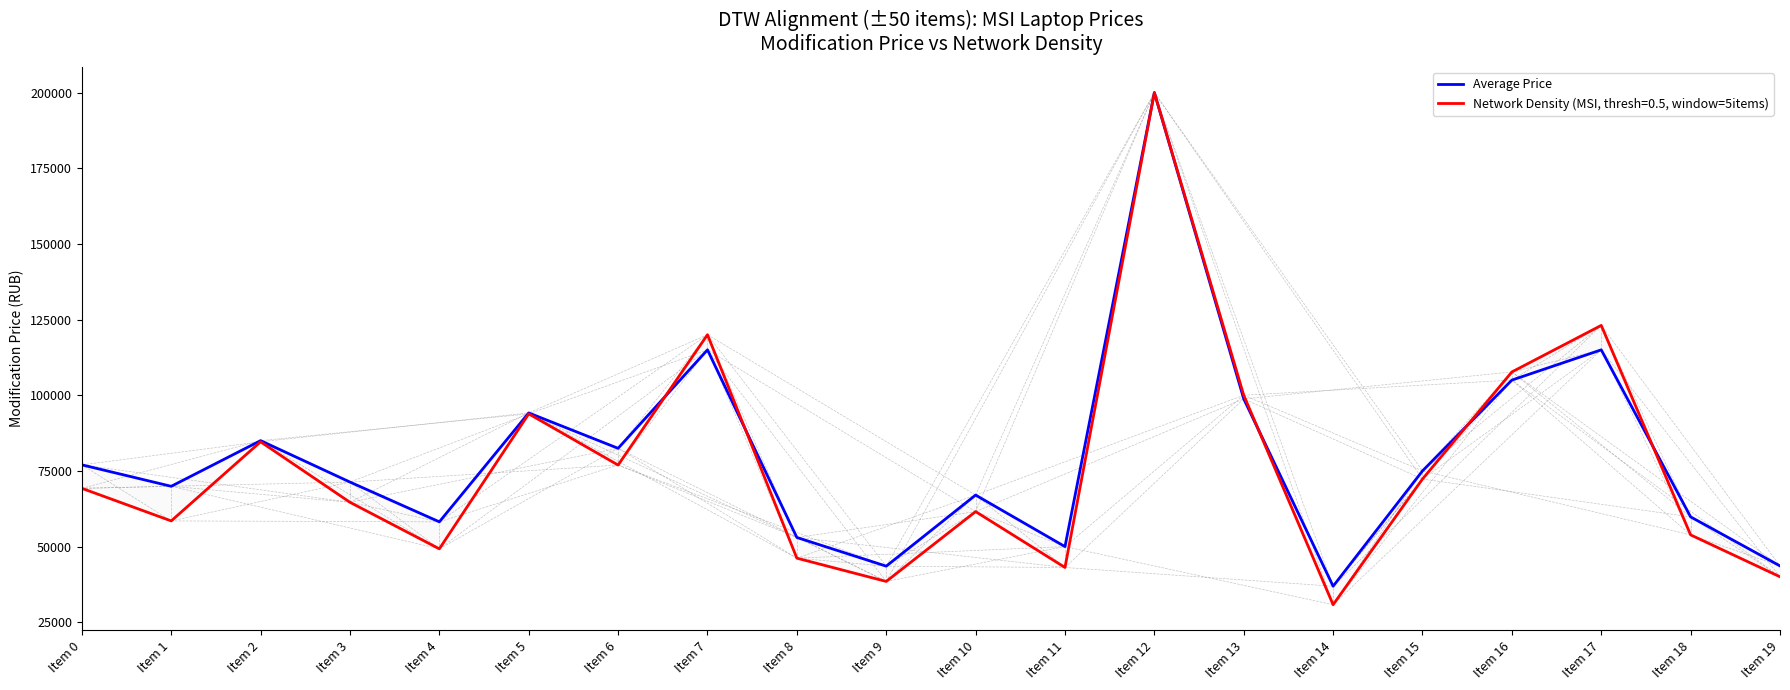

What is the difference between the maximum and minimum values?

163109